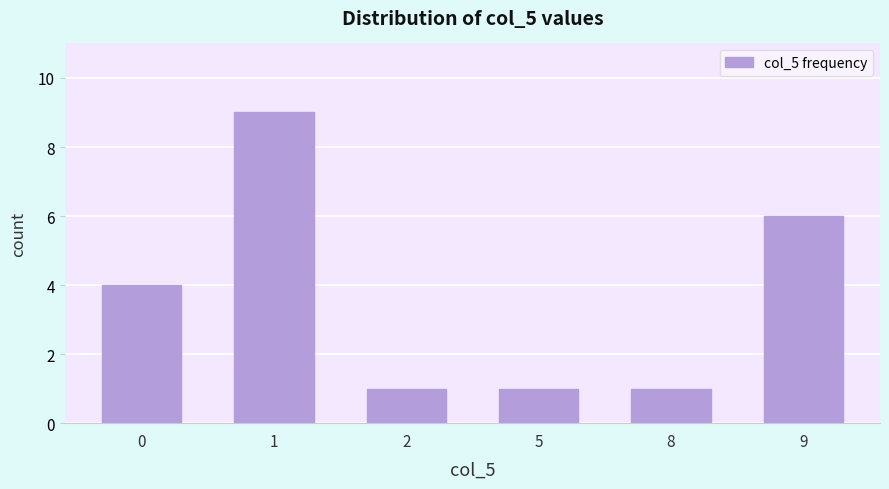

Reading right to left, transcribe all the data shown in this chart.

6	1	1	1	9	4